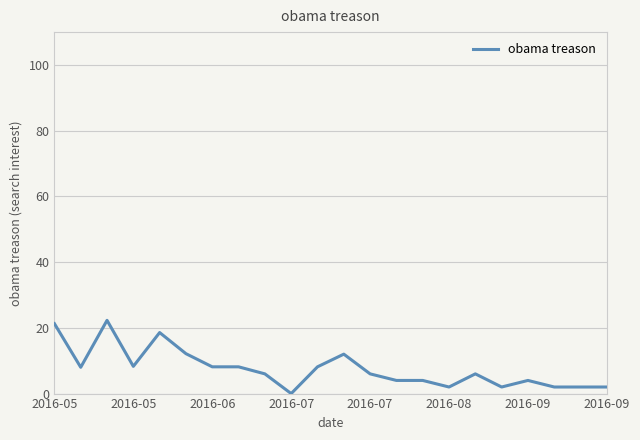

What is the difference between the maximum and minimum values?

22.3